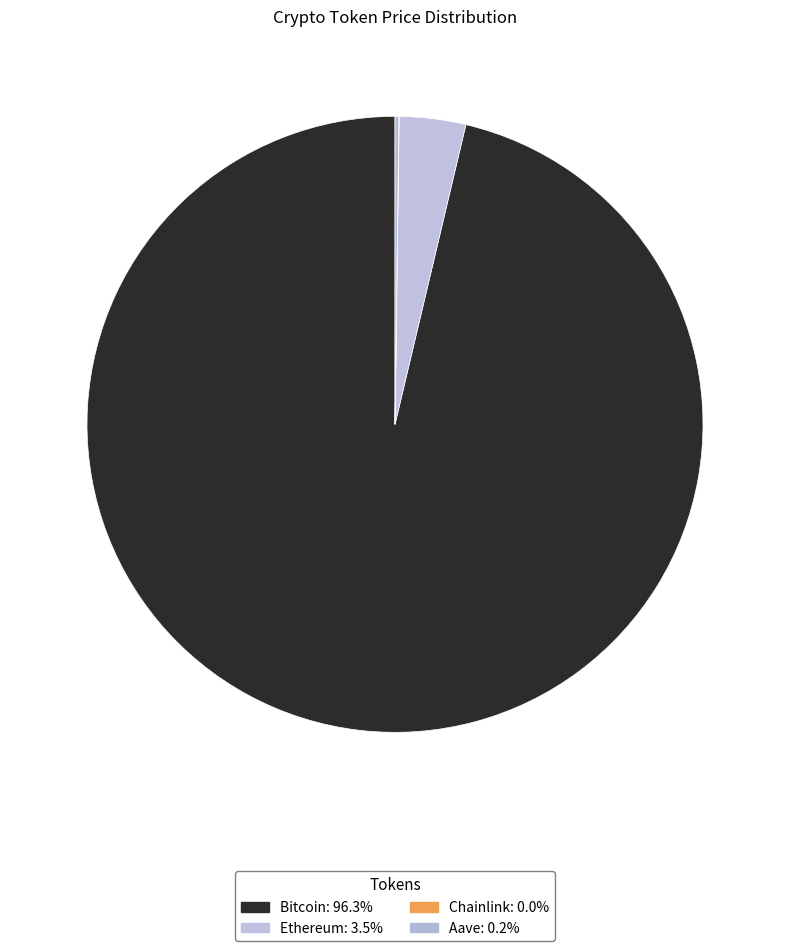

Does any single category account for the majority?

Yes